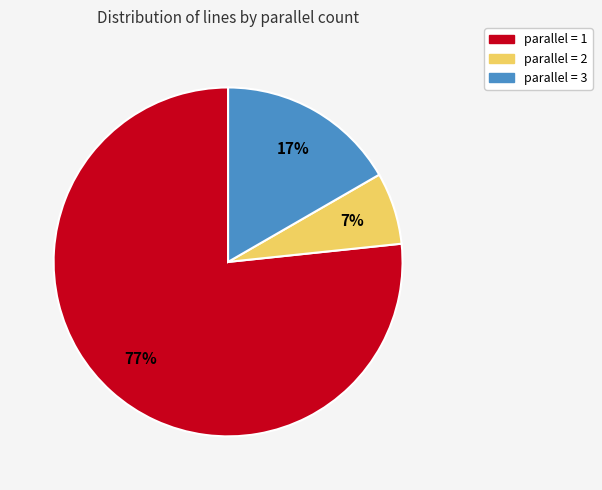

How many segments does this pie chart have?

3